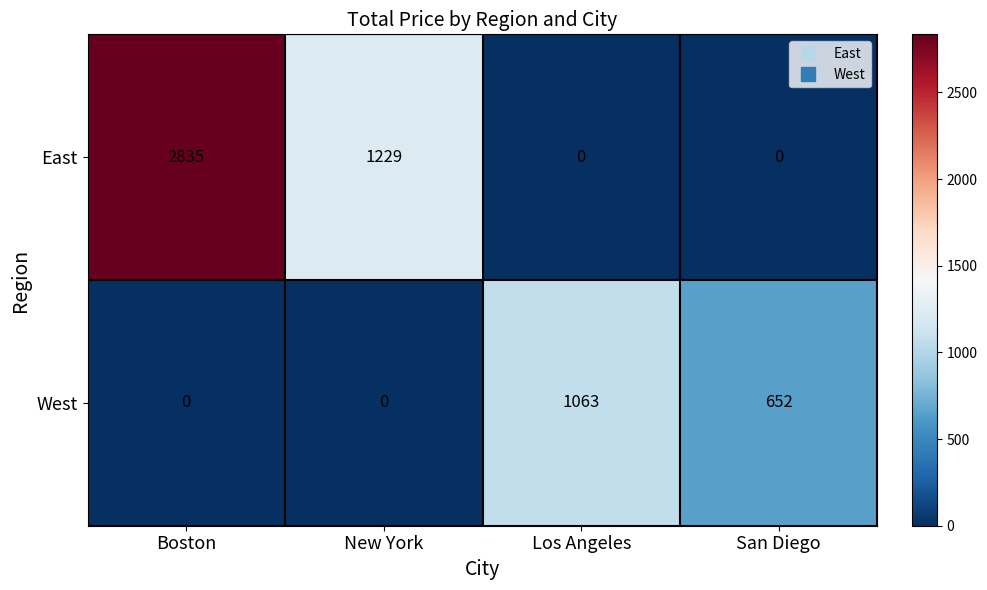

Which series has the largest total across all categories?

East